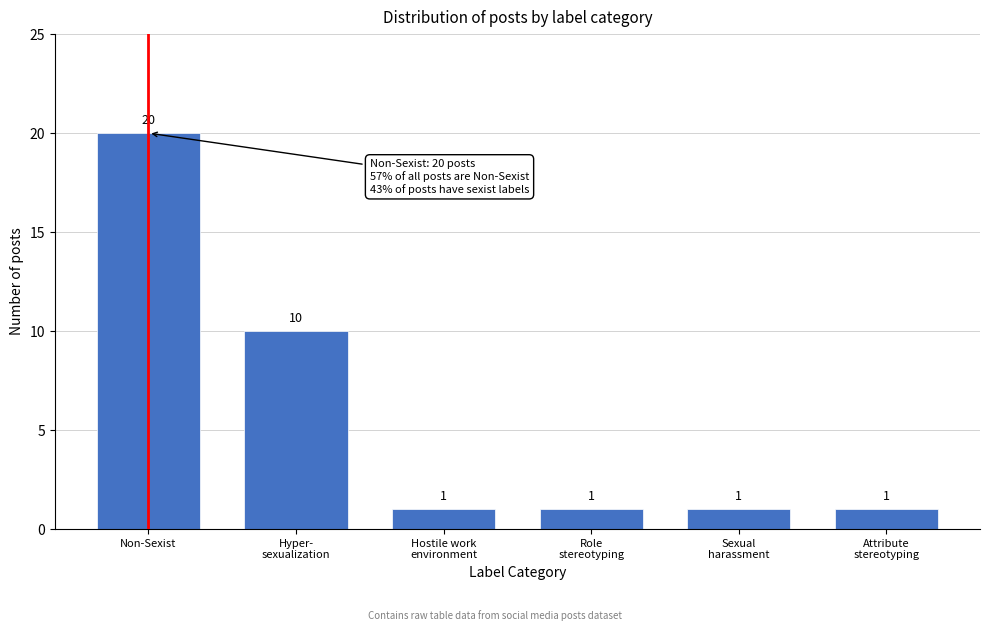

Reading right to left, what are all the values shown in this chart?

1	1	1	1	10	20